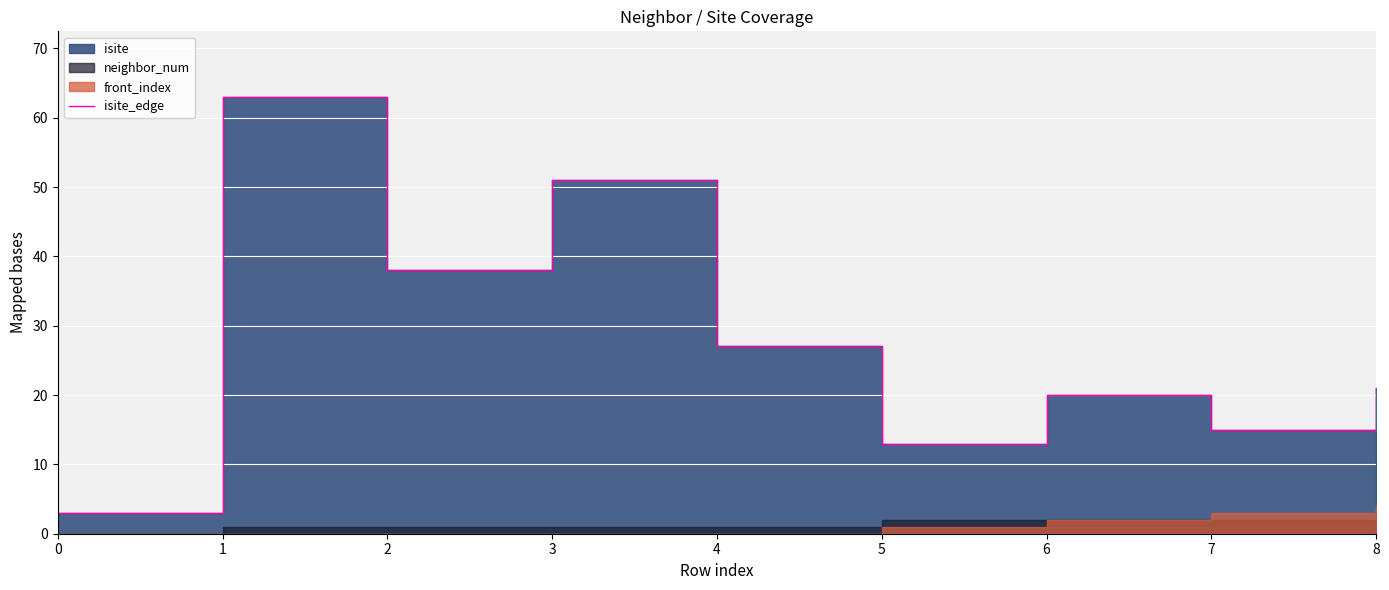

The value at 1 is 63. True or false?

True